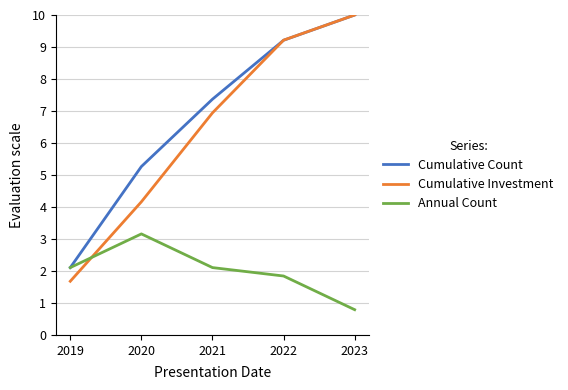

How many distinct data groups are displayed?

3